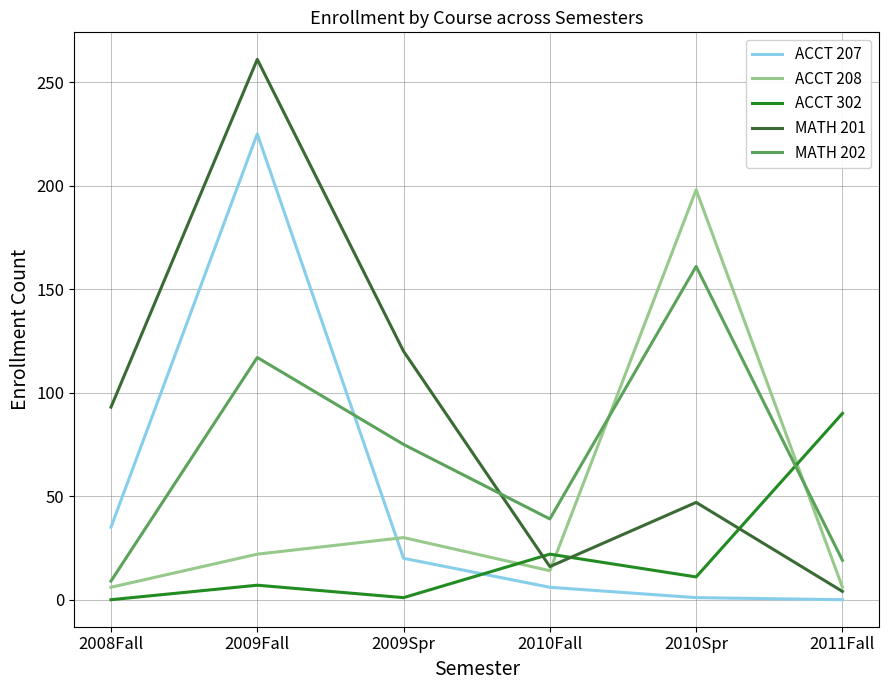

What is the greatest value displayed?

261